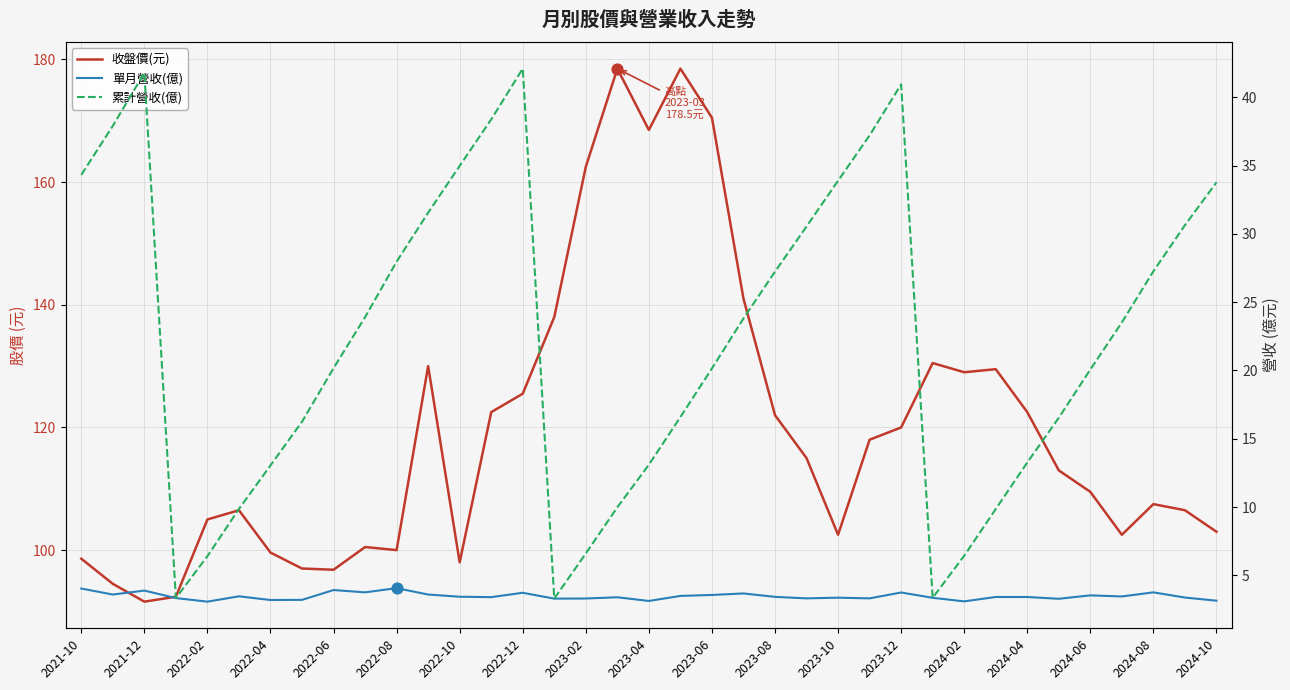

At which category is the sum across all series the highest?

19